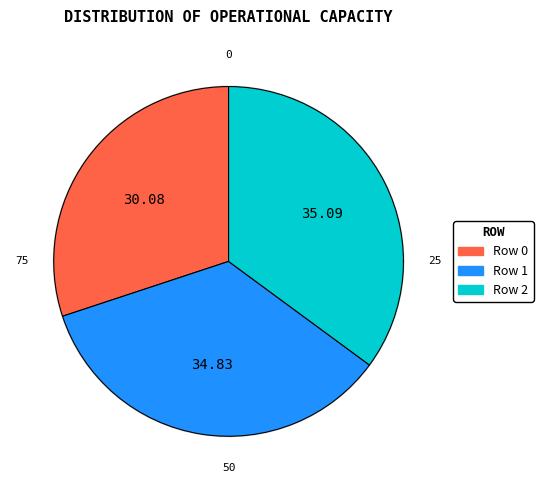

Rank the categories by value from highest to lowest.

Row 2, Row 1, Row 0